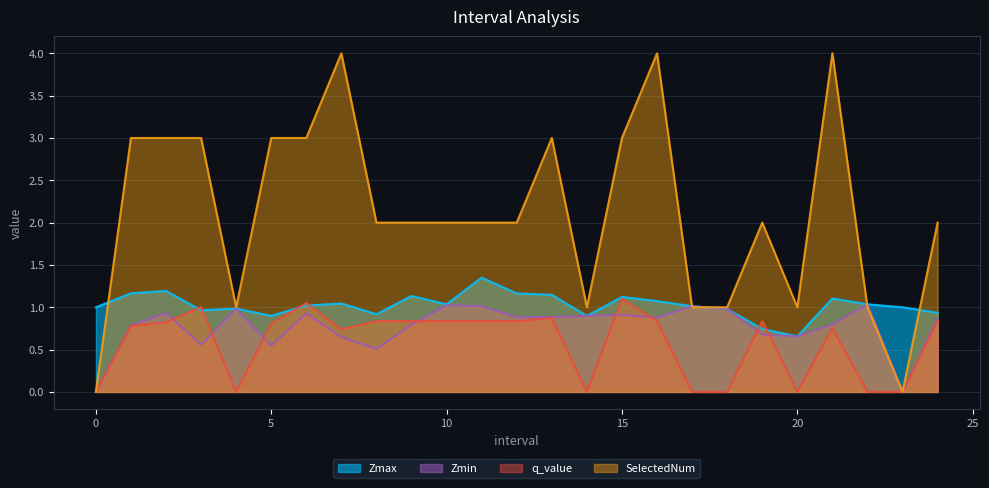

What is the maximum value for Zmax?

1.4